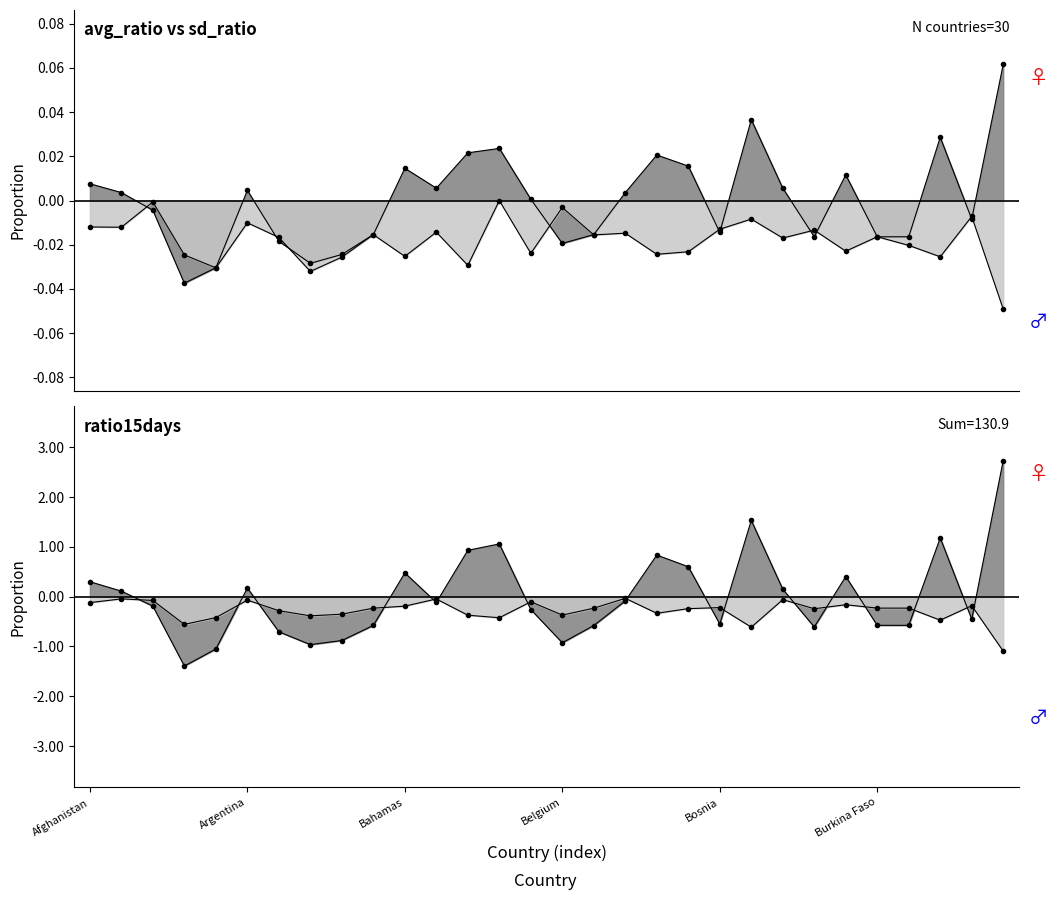

How many interior local peaks does the ratio15days series have?

7